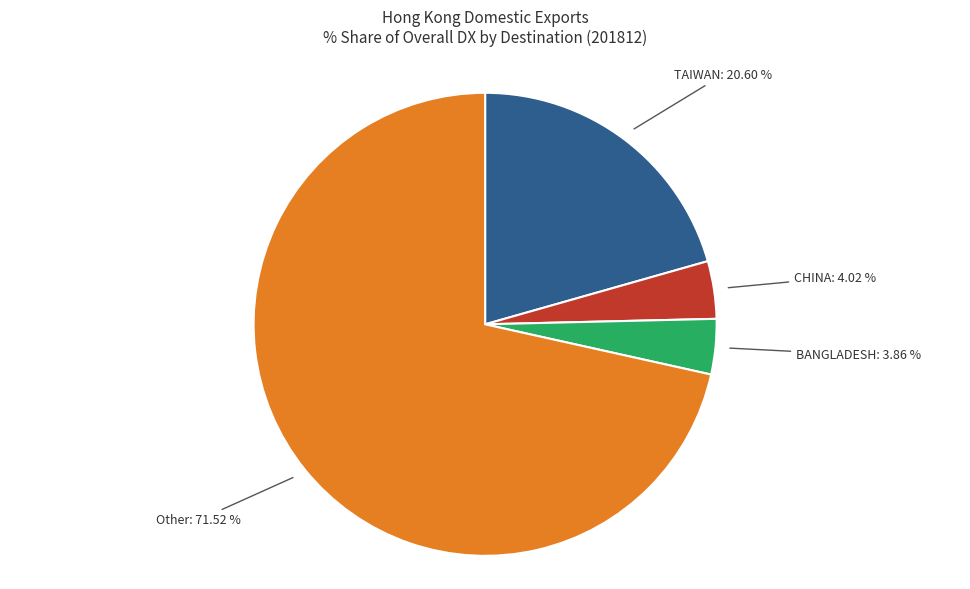

To the nearest percent, what is the difference between the CHINA and TAIWAN slice percentages?

17%